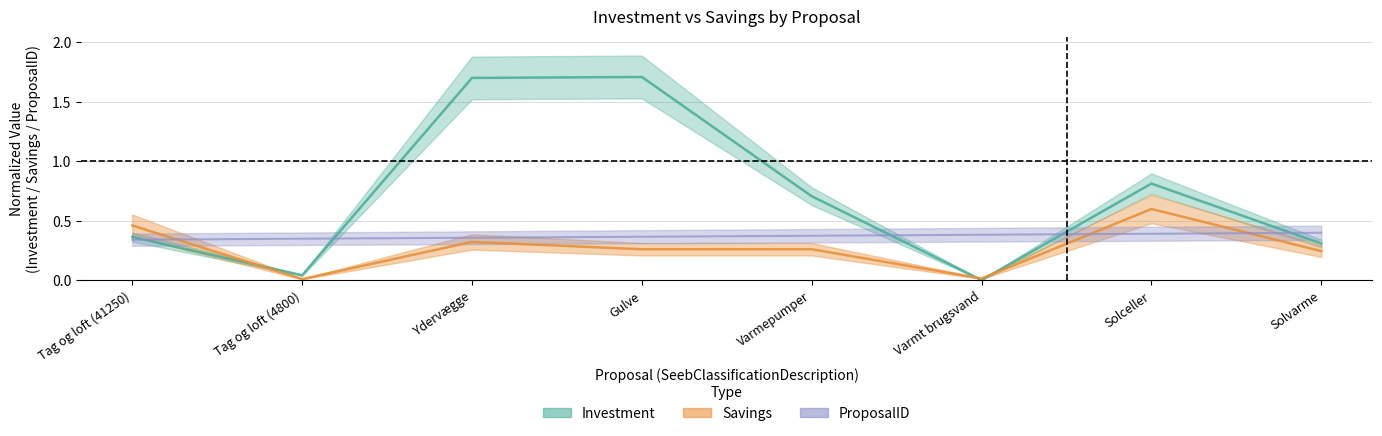

Reading left to right, what are all the values shown in this chart?

Investment: 0.4	0.0	1.7	1.7	0.7	0.0	0.8	0.3
Savings: 0.5	0.0	0.3	0.3	0.3	0.0	0.6	0.2
ProposalID: 0.3	0.4	0.4	0.4	0.4	0.4	0.4	0.4